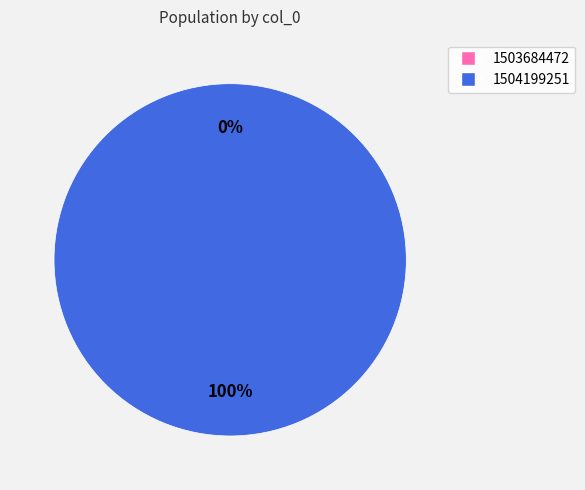

To the nearest percent, what is the average slice percentage?

50%